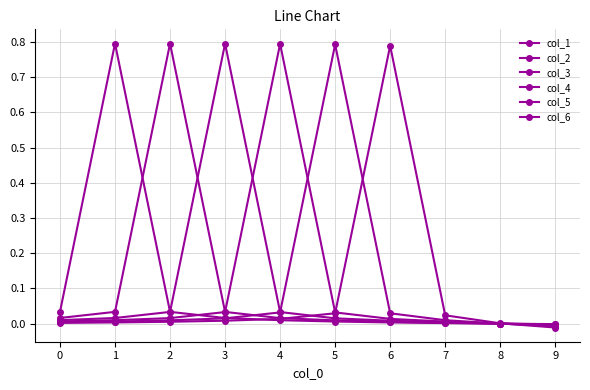

How many lines are shown in the chart?

6